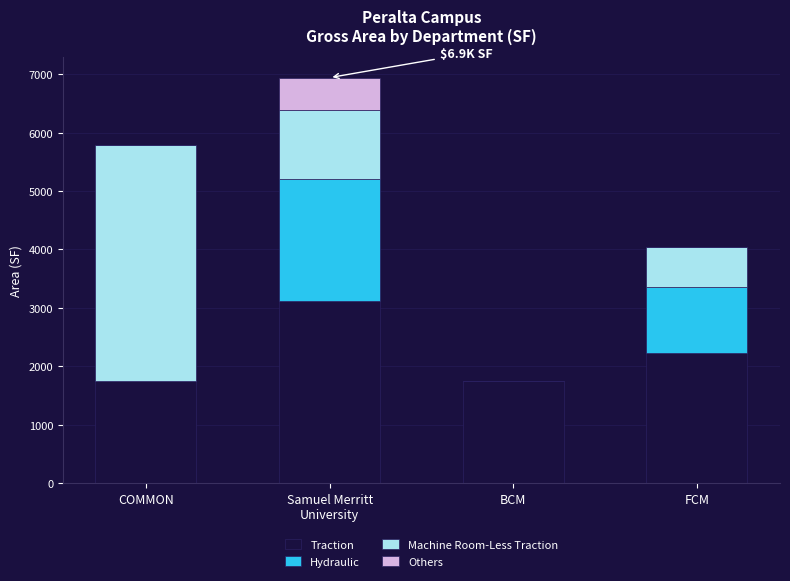

What is the sum of all Traction values?

8849.1